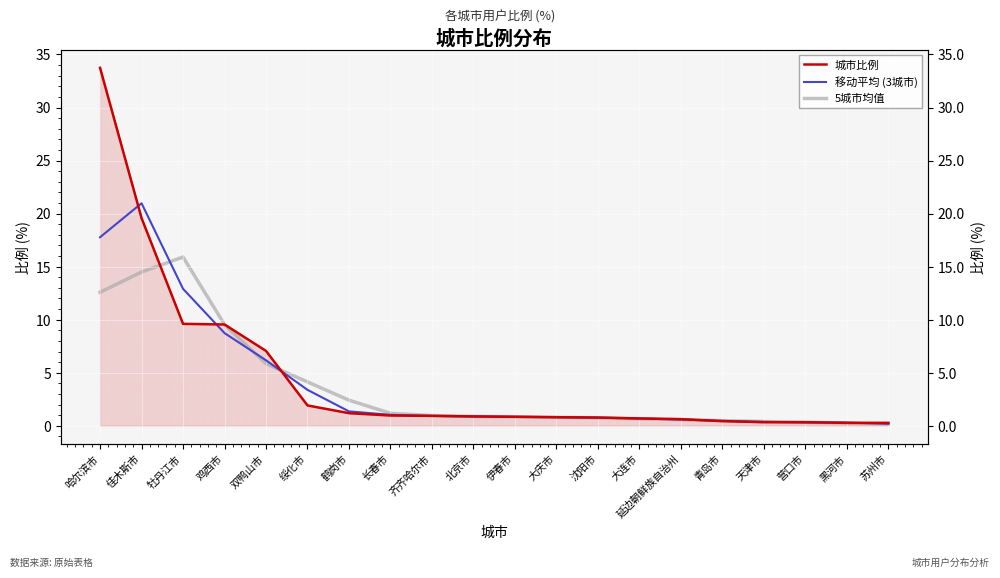

At which label does 城市比例 reach its minimum?

黑河市